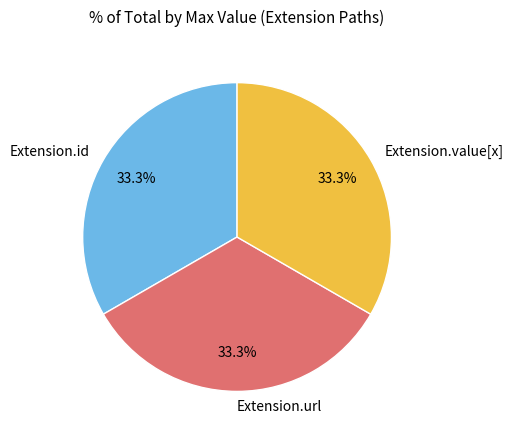

Approximately how many times larger is the value at Extension.id compared to Extension.url?

1.0